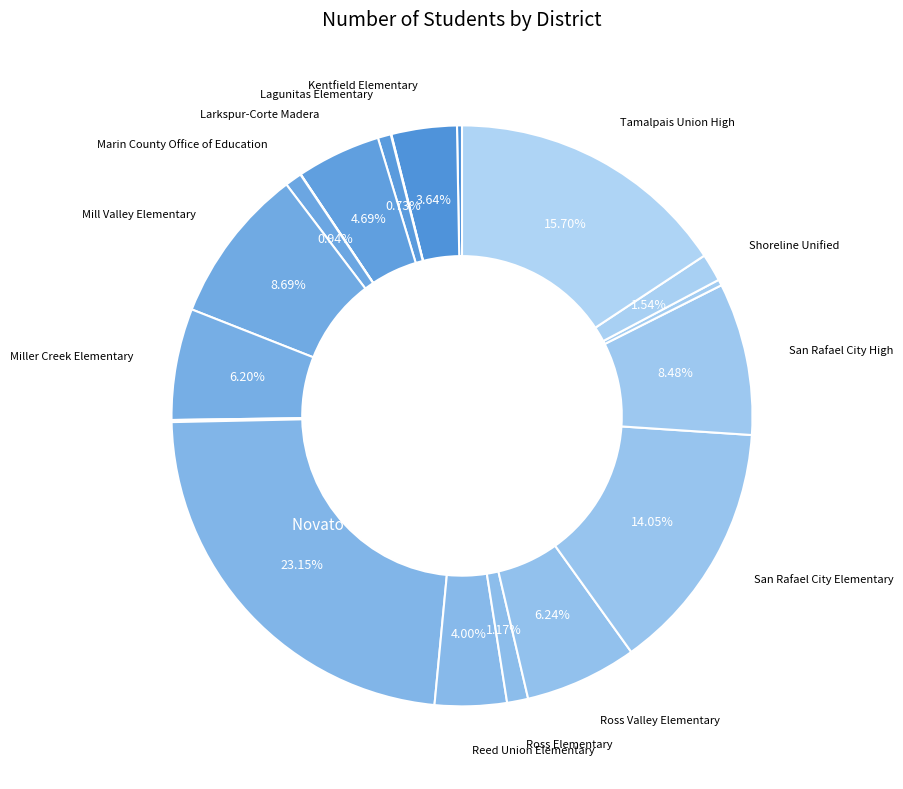

Is there a majority slice in this chart?

No